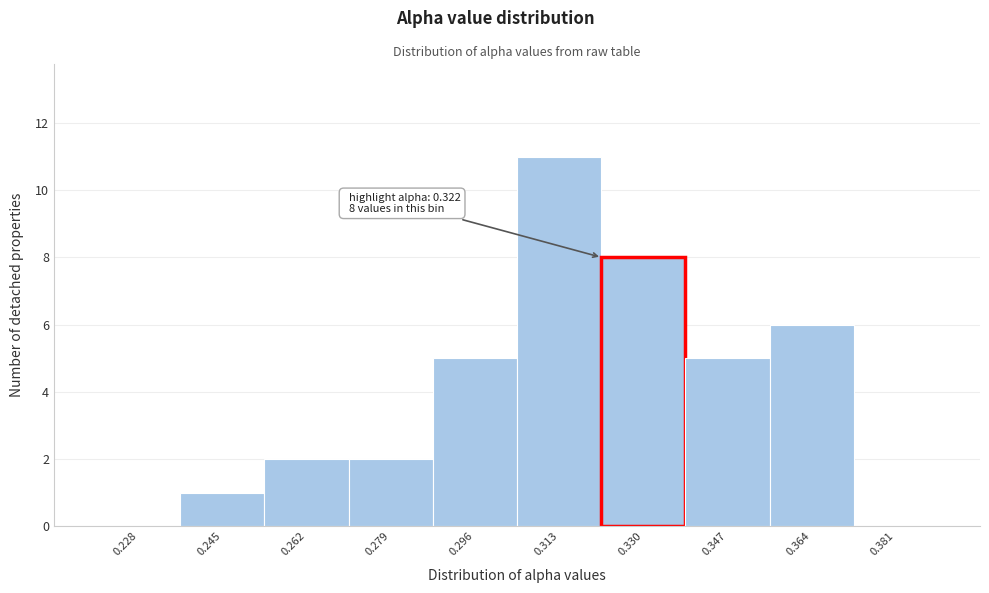

Which range on the x-axis has the tallest bar?

0.305 to 0.322